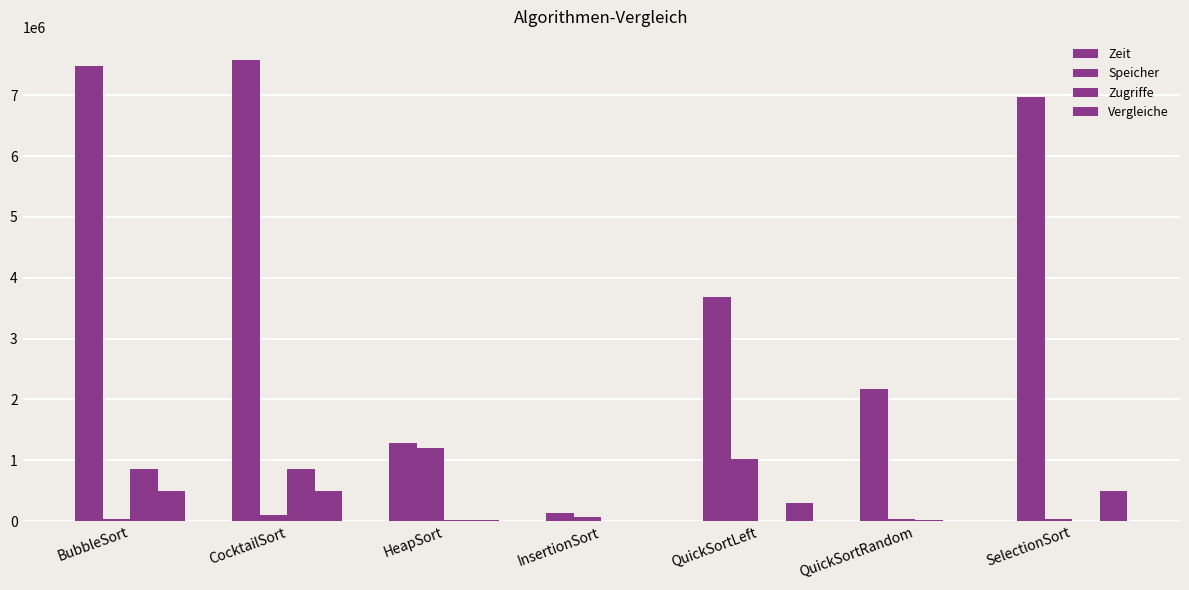

How many groups of bars are there?

7